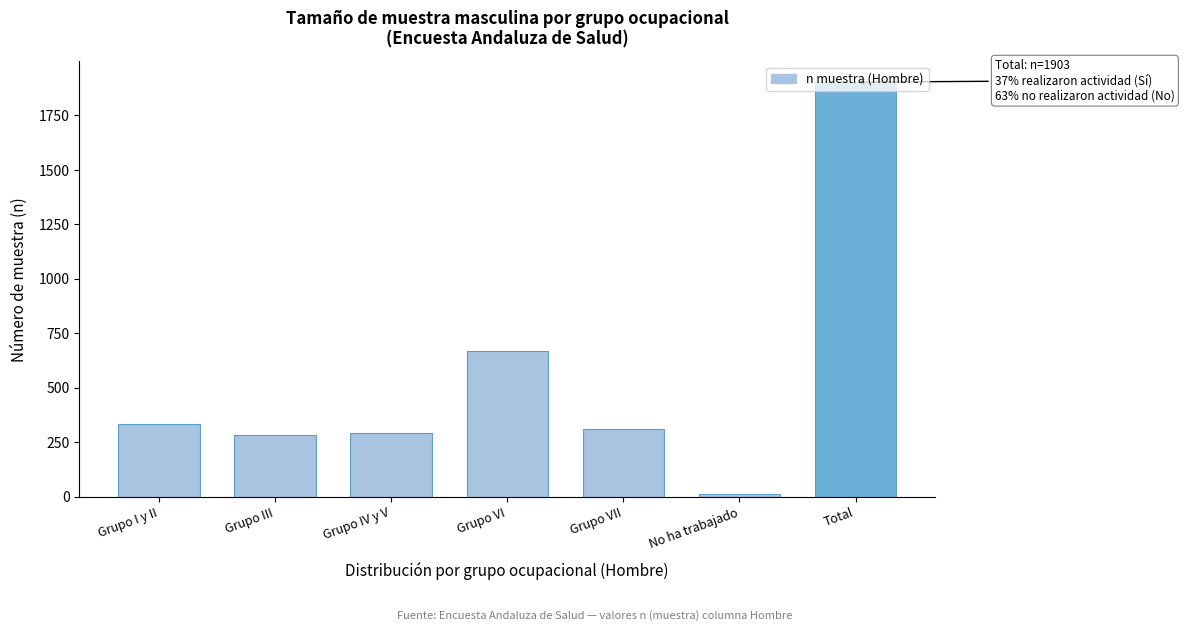

What is the sum of all values?

3806